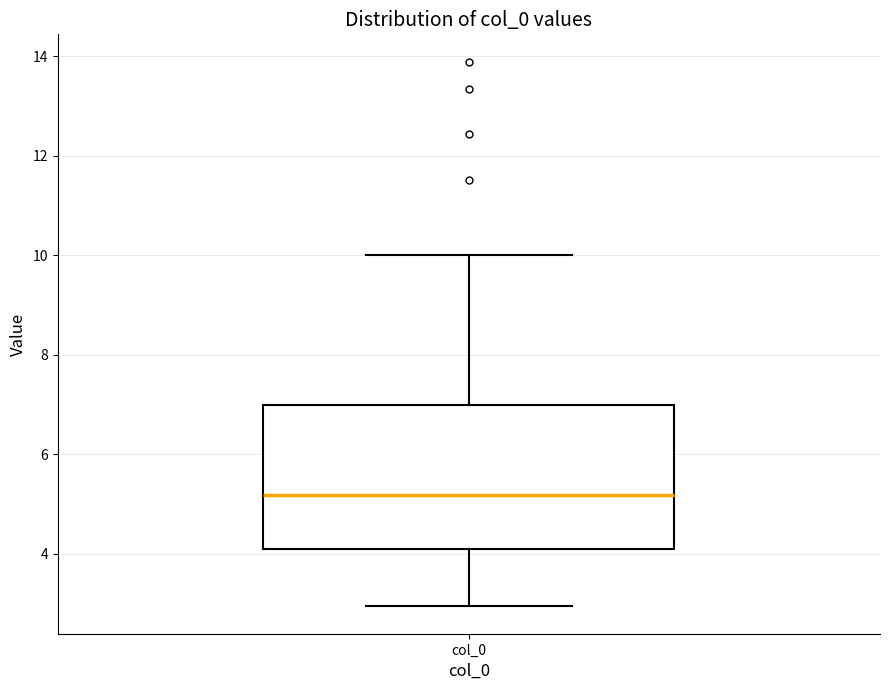

Transcribe this box plot: give where the median line is, the range the box spans, and where the two whiskers end, as read against the y-axis. The values are not printed on the chart, so give them approximately, as read against the axis.

median 5.2, box 4.0 to 7.0, whiskers 3.0 to 10.0